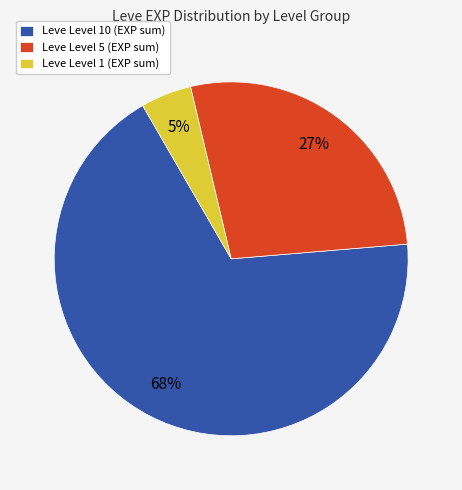

Rank the categories by value from highest to lowest.

Leve Level 10 (EXP sum), Leve Level 5 (EXP sum), Leve Level 1 (EXP sum)